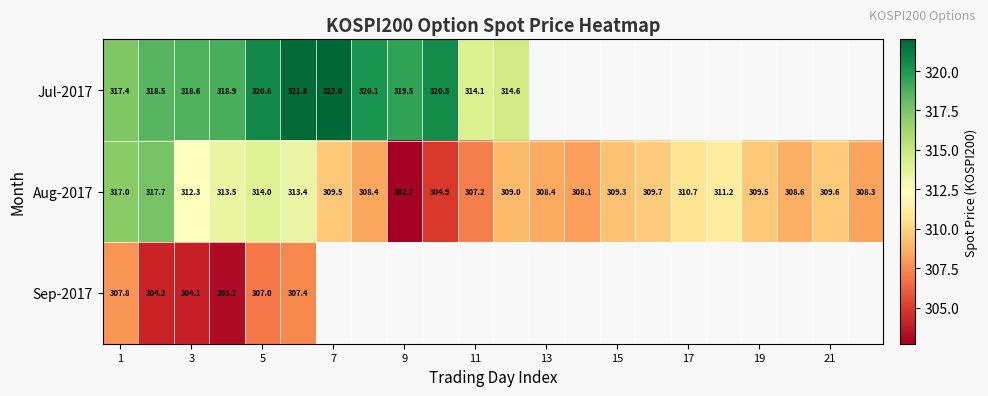

How many values in the Aug-2017 series are below 309?

8